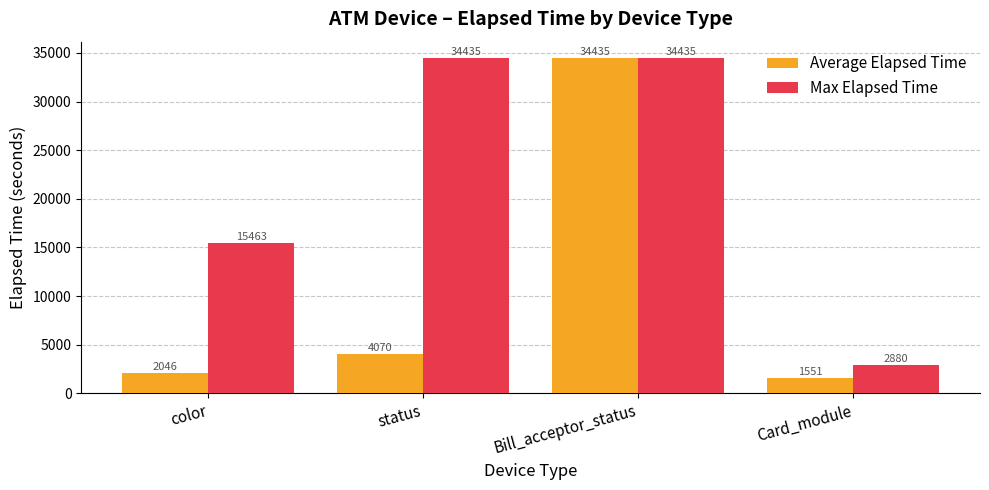

How many bars are there in each group?

2